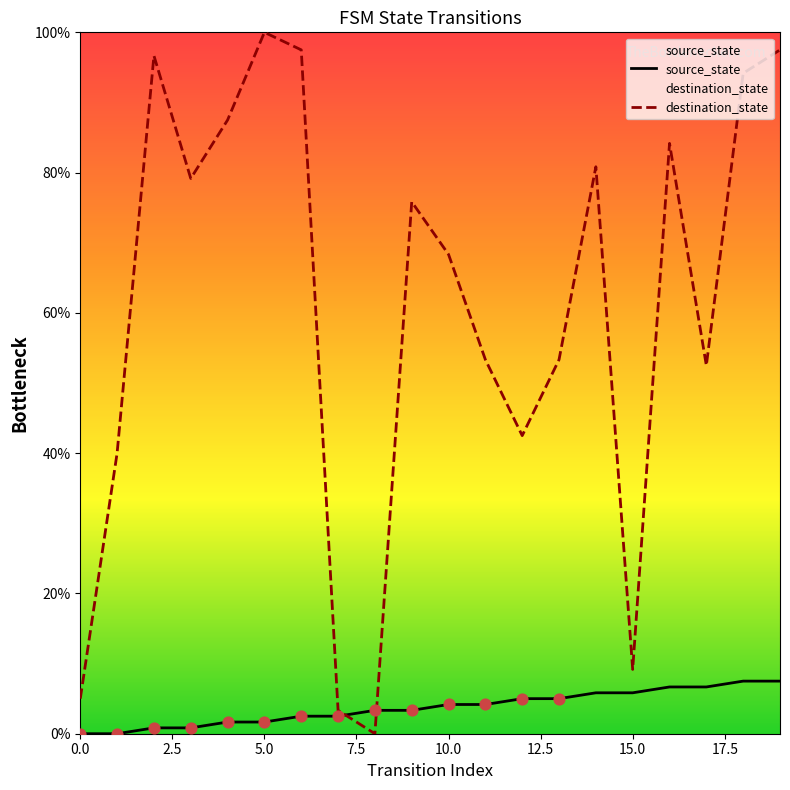

What are all the series names shown in the legend?

source_state, destination_state